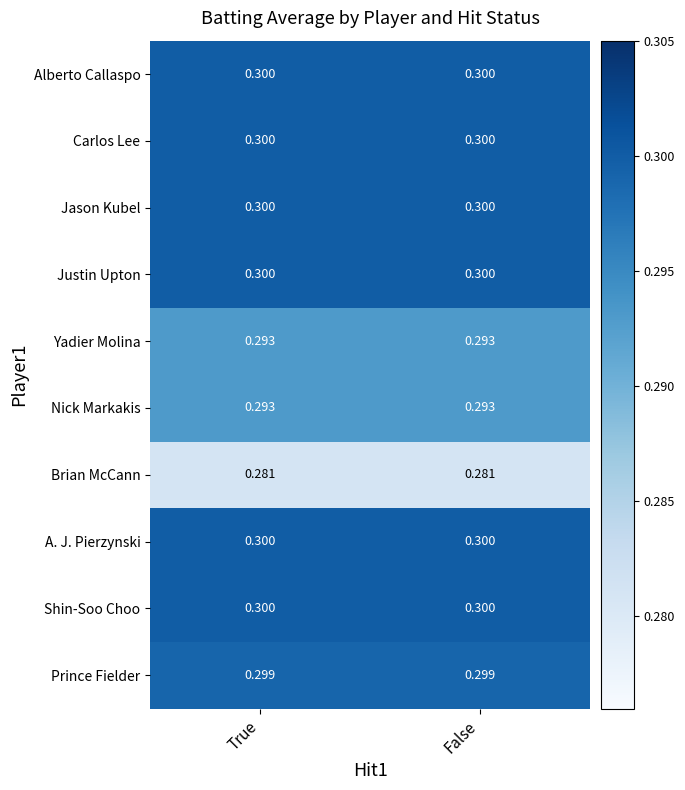

Is the value of Brian McCann at True greater than the value of Alberto Callaspo at True?

No